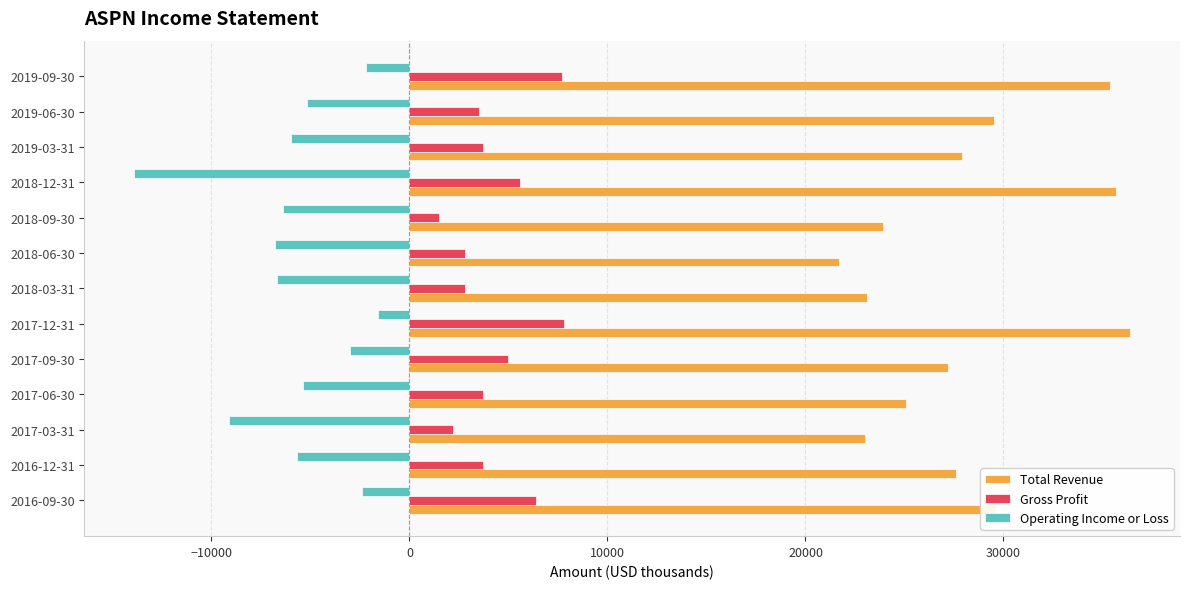

Which series has the largest range (max minus min)?

Total Revenue